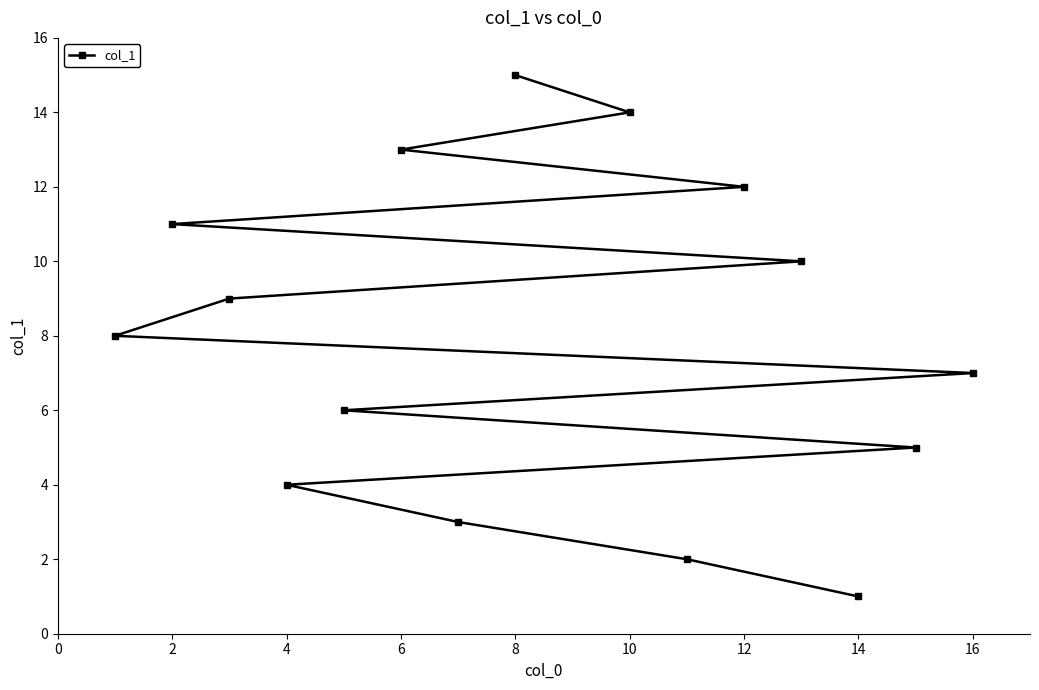

What is the difference between the maximum and minimum values?

14